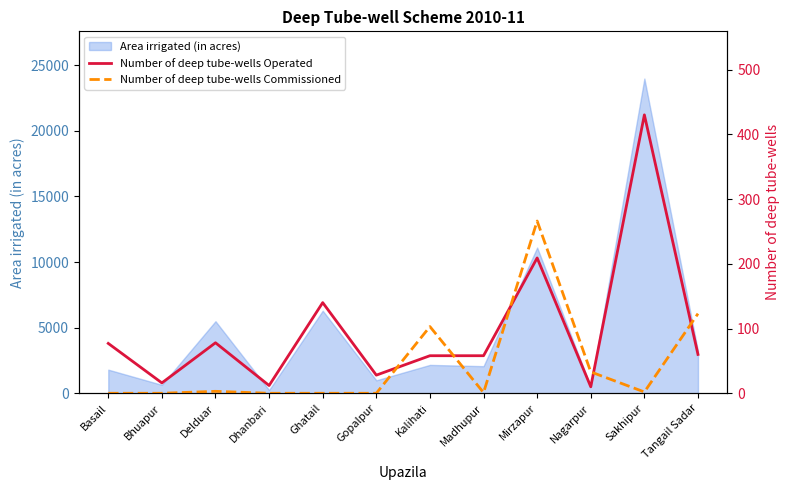

The Area irrigated (in acres) series shows 1800 at Basail. True or false?

True